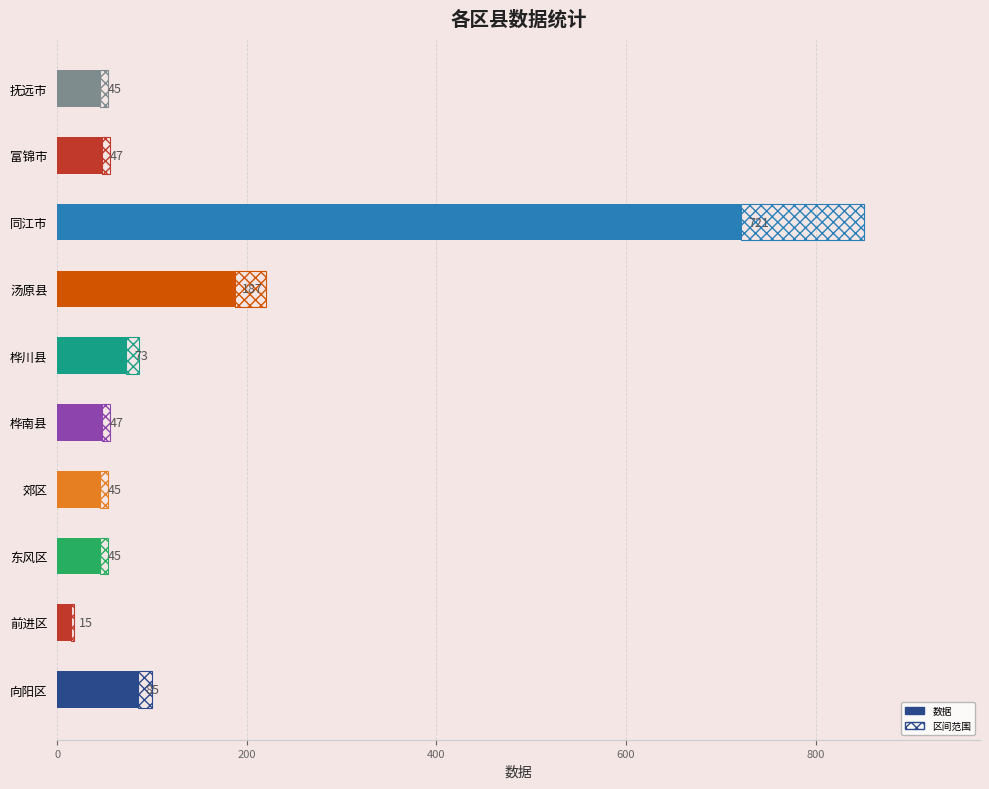

What is the change in value from 前进区 to 东风区?

+30